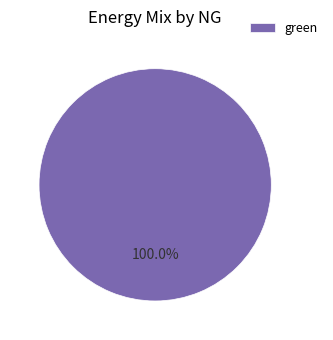

Rank the categories by value from lowest to highest.

green